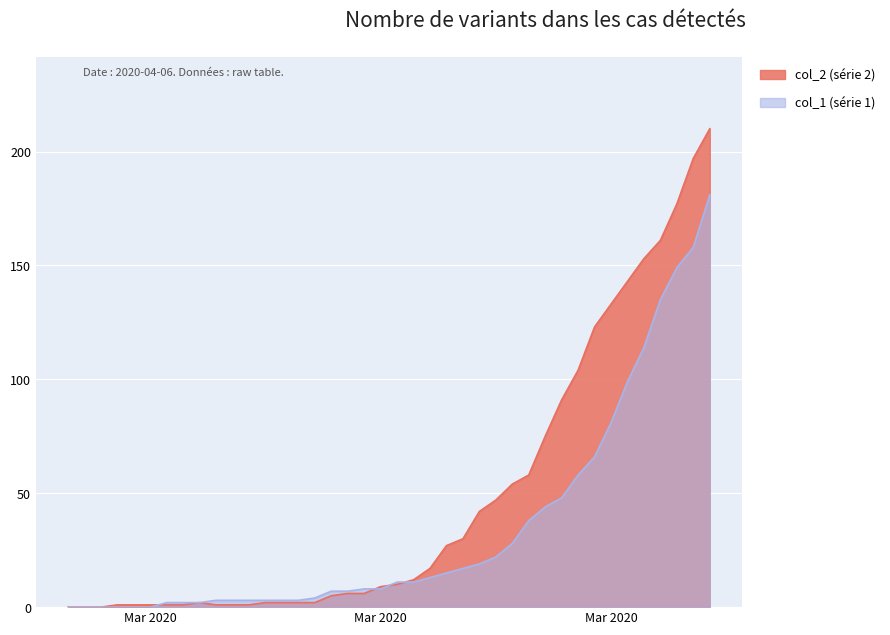

Rank the categories by col_1 value from lowest to highest.

2020-02-27, 2020-02-28, 2020-02-29, 2020-03-01, 2020-03-02, 2020-03-03, 2020-03-04, 2020-03-05, 2020-03-06, 2020-03-07, 2020-03-08, 2020-03-09, 2020-03-10, 2020-03-11, 2020-03-12, 2020-03-13, 2020-03-14, 2020-03-15, 2020-03-16, 2020-03-17, 2020-03-18, 2020-03-19, 2020-03-20, 2020-03-21, 2020-03-22, 2020-03-23, 2020-03-24, 2020-03-25, 2020-03-26, 2020-03-27, 2020-03-28, 2020-03-29, 2020-03-30, 2020-03-31, 2020-04-01, 2020-04-02, 2020-04-03, 2020-04-04, 2020-04-05, 2020-04-06